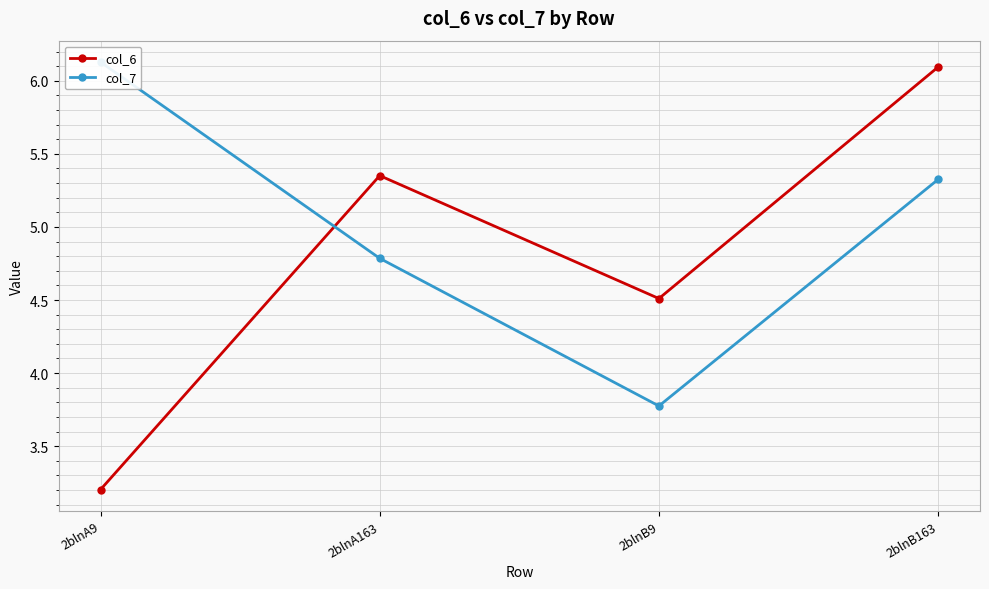

Reading left to right, list all the values displayed in this chart.

col_6: 2blnA9=3.2	2blnA163=5.4	2blnB9=4.5	2blnB163=6.1
col_7: 2blnA9=6.1	2blnA163=4.8	2blnB9=3.8	2blnB163=5.3